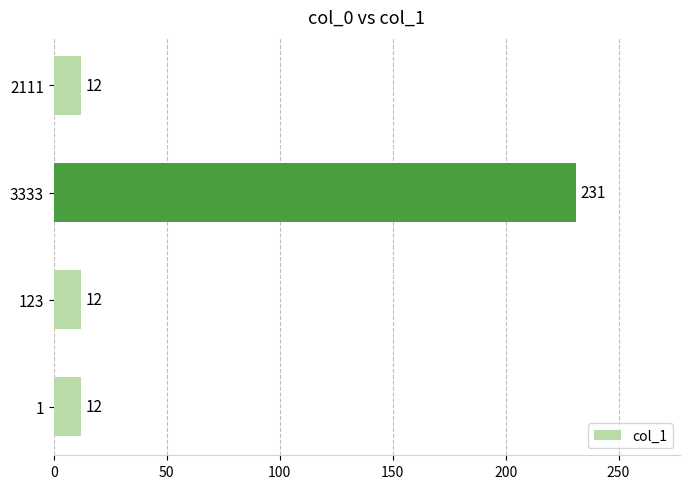

Between 3333 and 1, which is larger?

3333